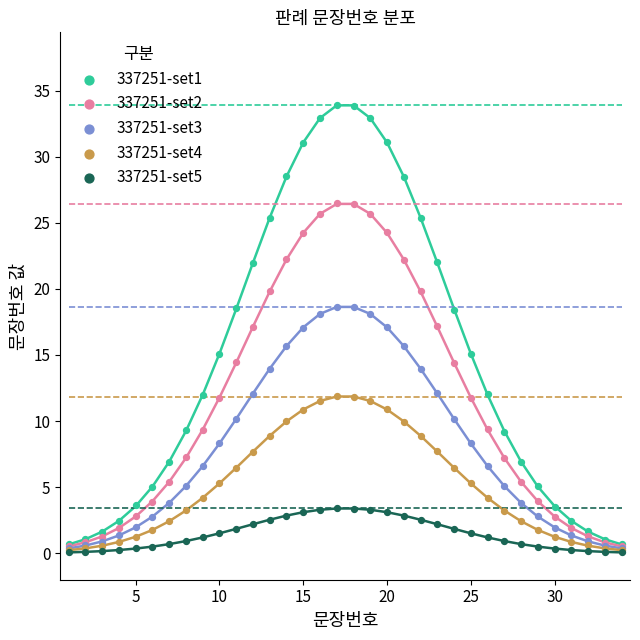

What are all the series names shown in the legend?

337251-set1, 337251-set2, 337251-set3, 337251-set4, 337251-set5